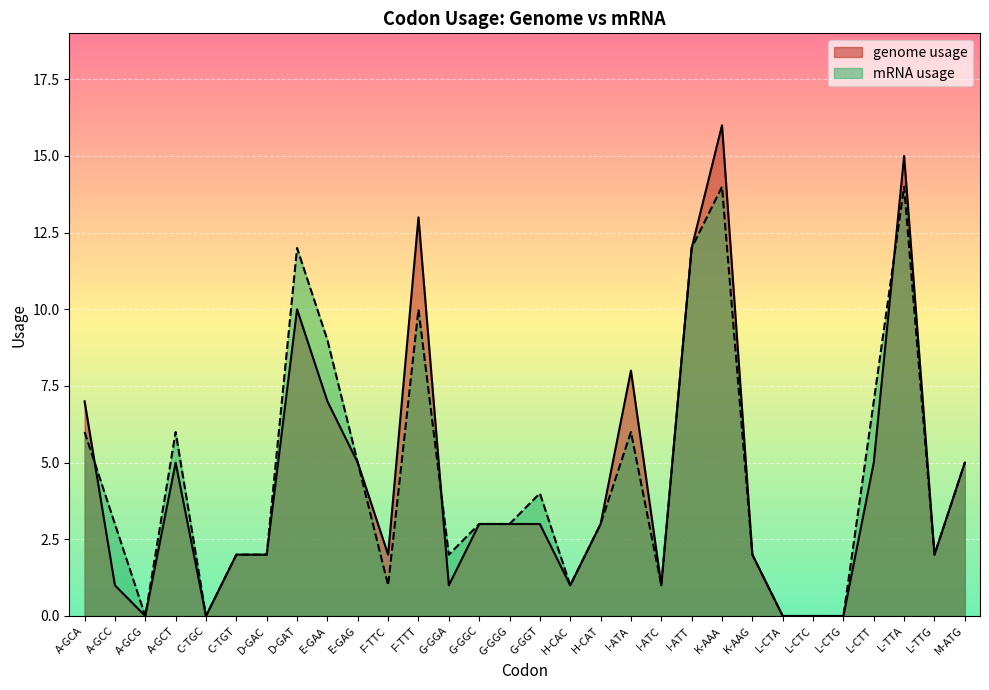

What is the difference between the second highest and second lowest values in the mRNA usage series?

14